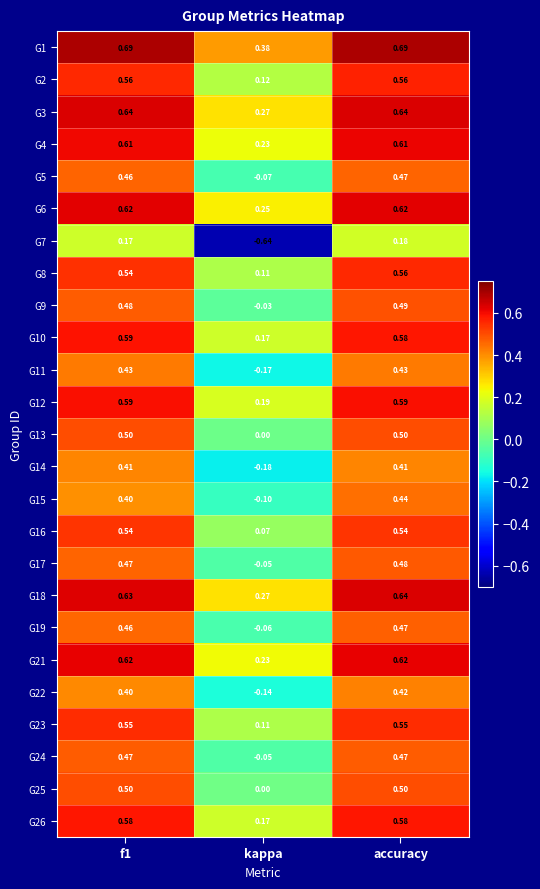

Is the value of G3 at f1 greater than the value of G13 at kappa?

Yes